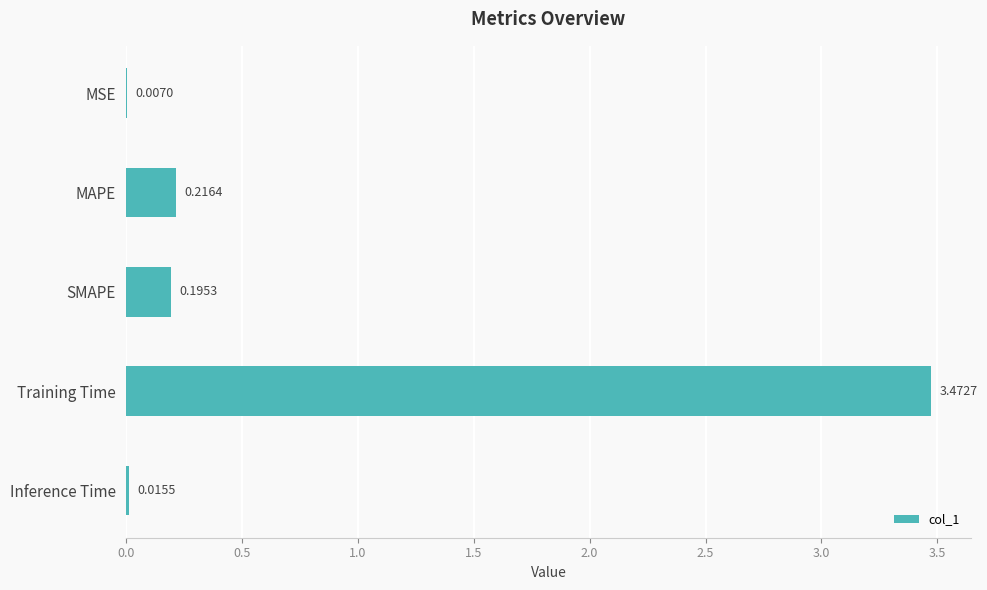

Which has a higher value, MAPE or MSE?

MAPE